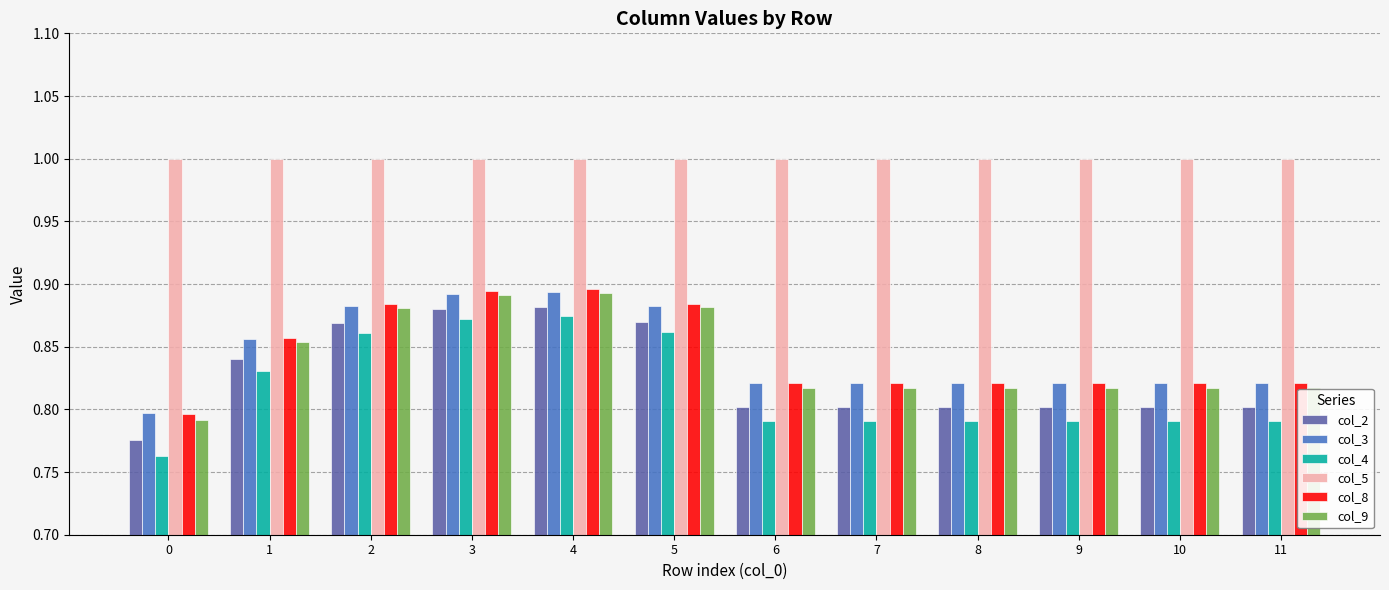

How many bars are there in each group?

6